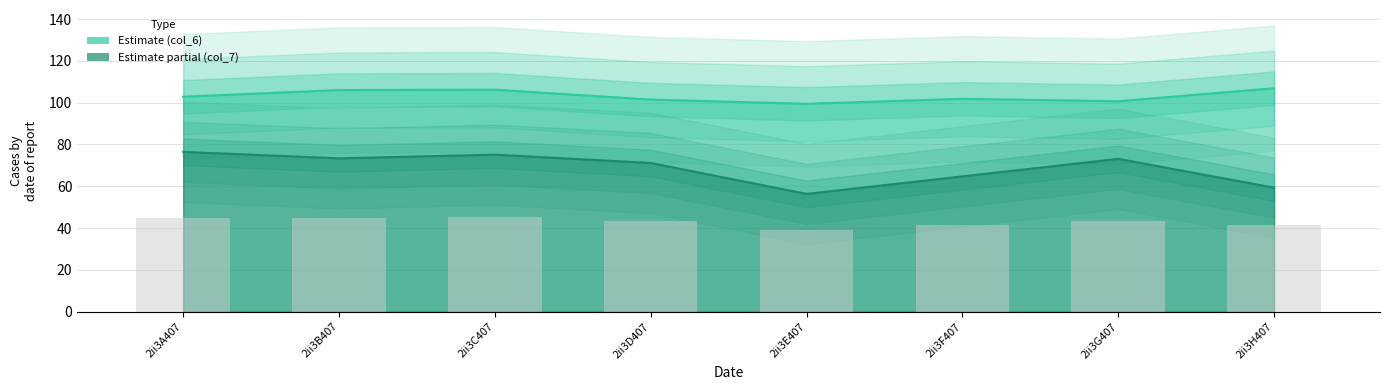

What position from the left is 2ii3C407?

3